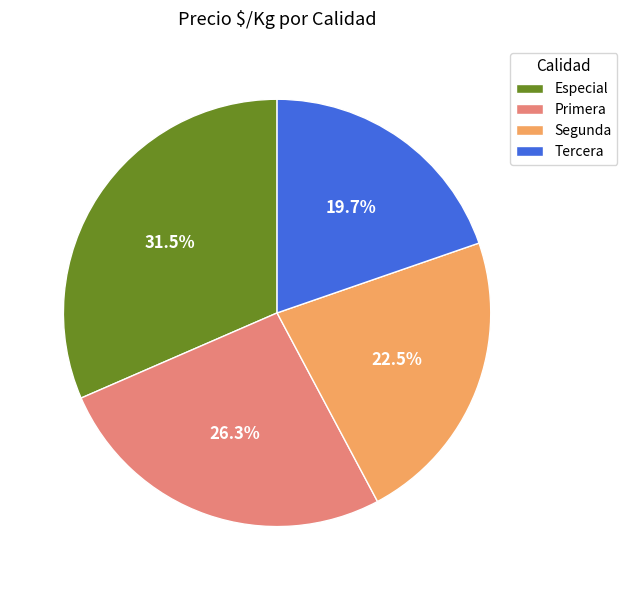

Is there any slice that represents more than half of the pie?

No